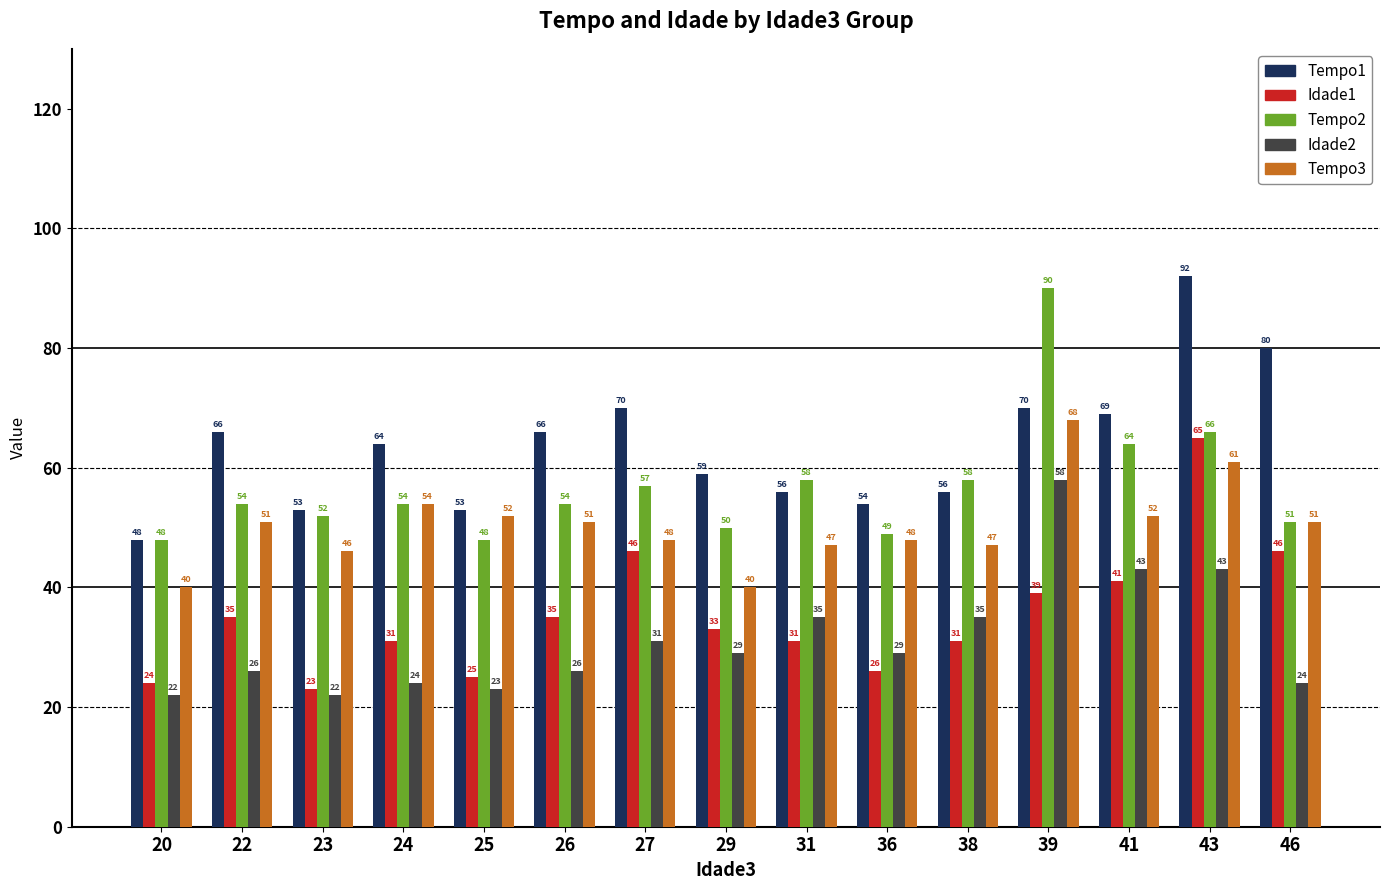

What is the approximate value of Tempo1 at 43?

92